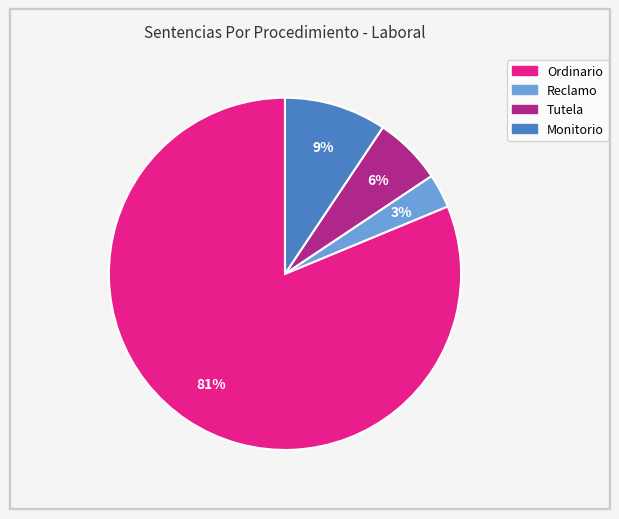

Which slice is the largest?

Ordinario